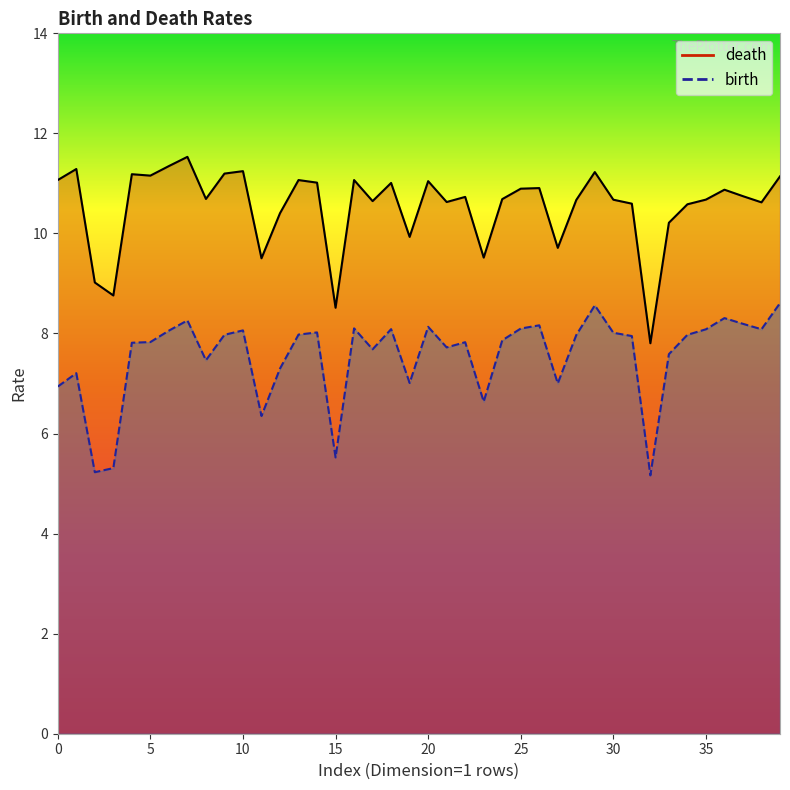

Reading left to right, extract all data points from this chart.

death: 1=11.1	1=11.3	1=9.0	1=8.8	1=11.2	1=11.2	1=11.3	1=11.5	1=10.7	1=11.2	1=11.2	1=9.5	1=10.4	1=11.1	1=11.0	1=8.5	1=11.1	1=10.6	1=11.0	1=9.9	1=11.0	1=10.6	1=10.7	1=9.5	1=10.7	1=10.9	1=10.9	1=9.7	1=10.7	1=11.2	1=10.7	1=10.6	1=7.8	1=10.2	1=10.6	1=10.7	1=10.9	1=10.7	1=10.6	1=11.1
birth: 1=6.9	1=7.2	1=5.2	1=5.3	1=7.8	1=7.8	1=8.1	1=8.3	1=7.5	1=8.0	1=8.1	1=6.4	1=7.3	1=8.0	1=8.0	1=5.5	1=8.1	1=7.7	1=8.1	1=7.0	1=8.1	1=7.7	1=7.8	1=6.6	1=7.9	1=8.1	1=8.2	1=7.0	1=8.0	1=8.6	1=8.0	1=7.9	1=5.2	1=7.6	1=8.0	1=8.1	1=8.3	1=8.2	1=8.1	1=8.6